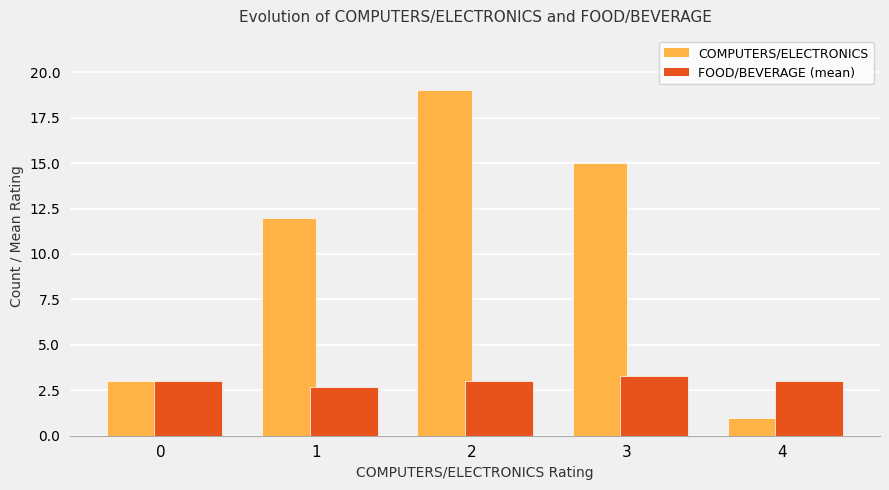

At how many categories does at least one series exceed 6?

3